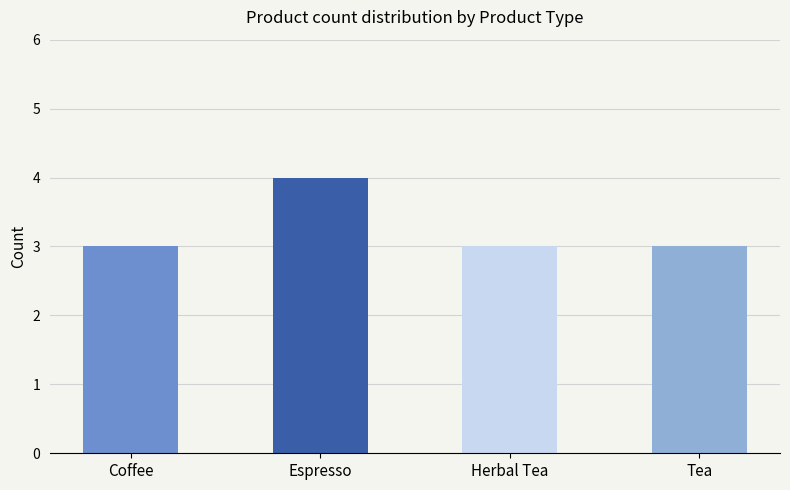

Which category has the highest value across all series?

Espresso